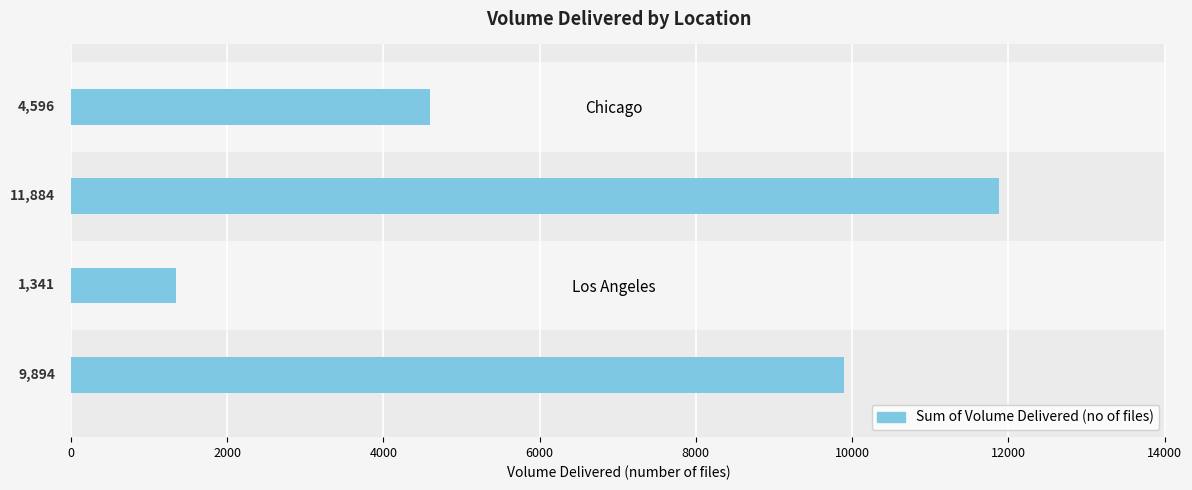

The value at New York is 13881. True or false?

False